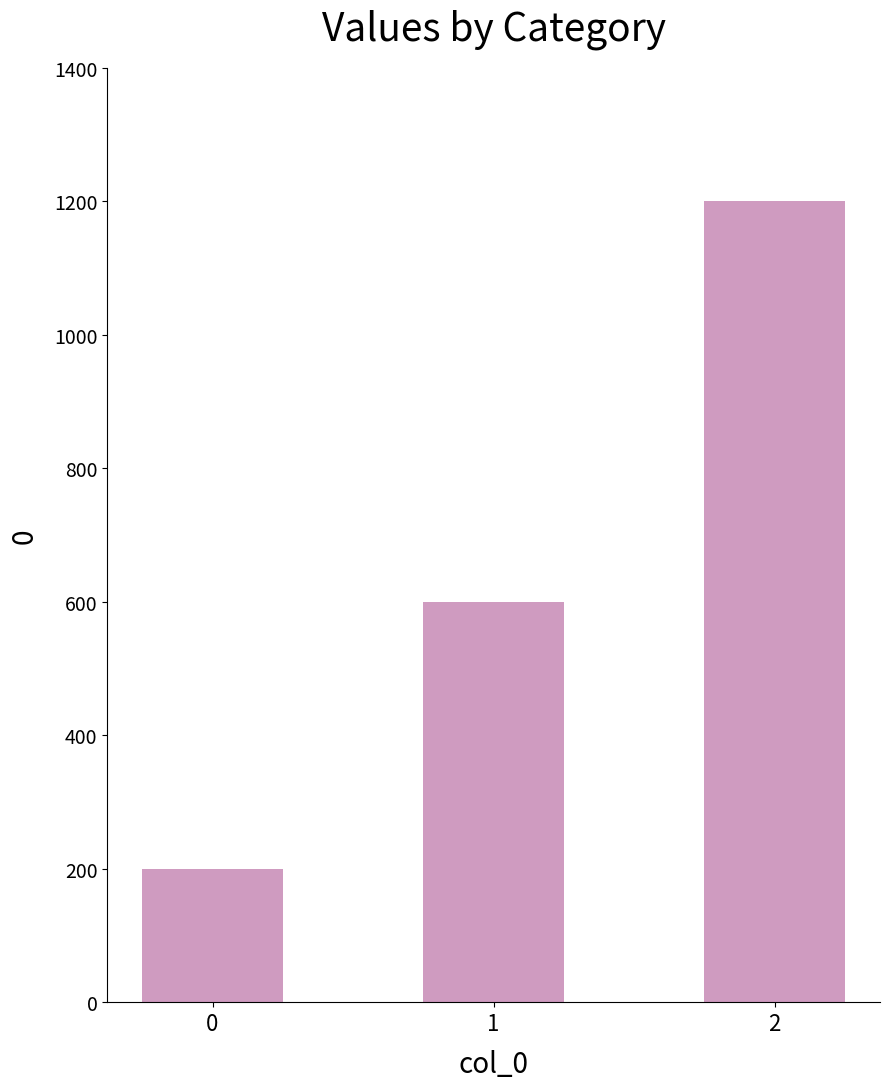

How many values are below 600?

1